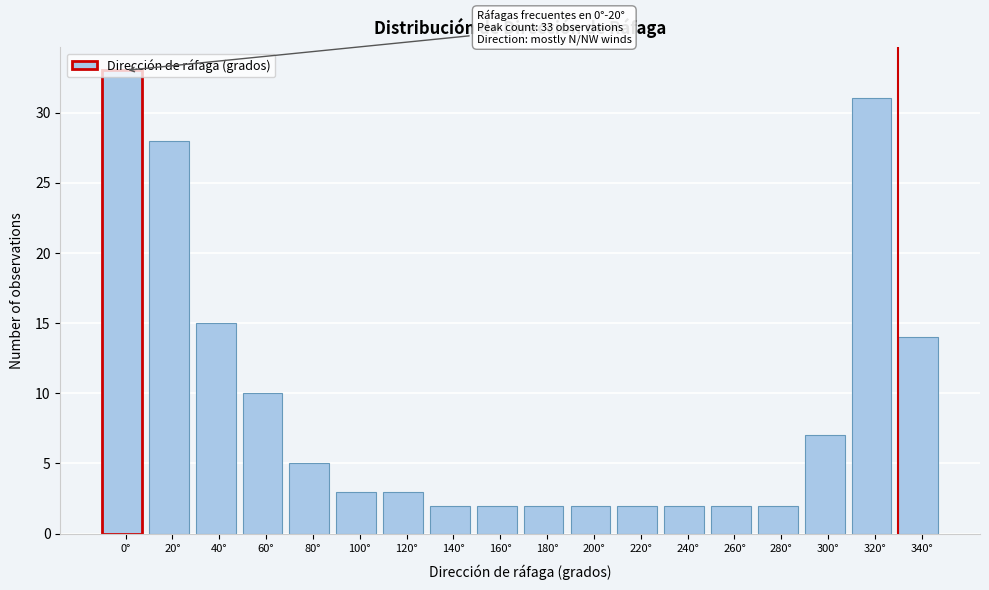

Where is the data nearest to the value 17?

40°